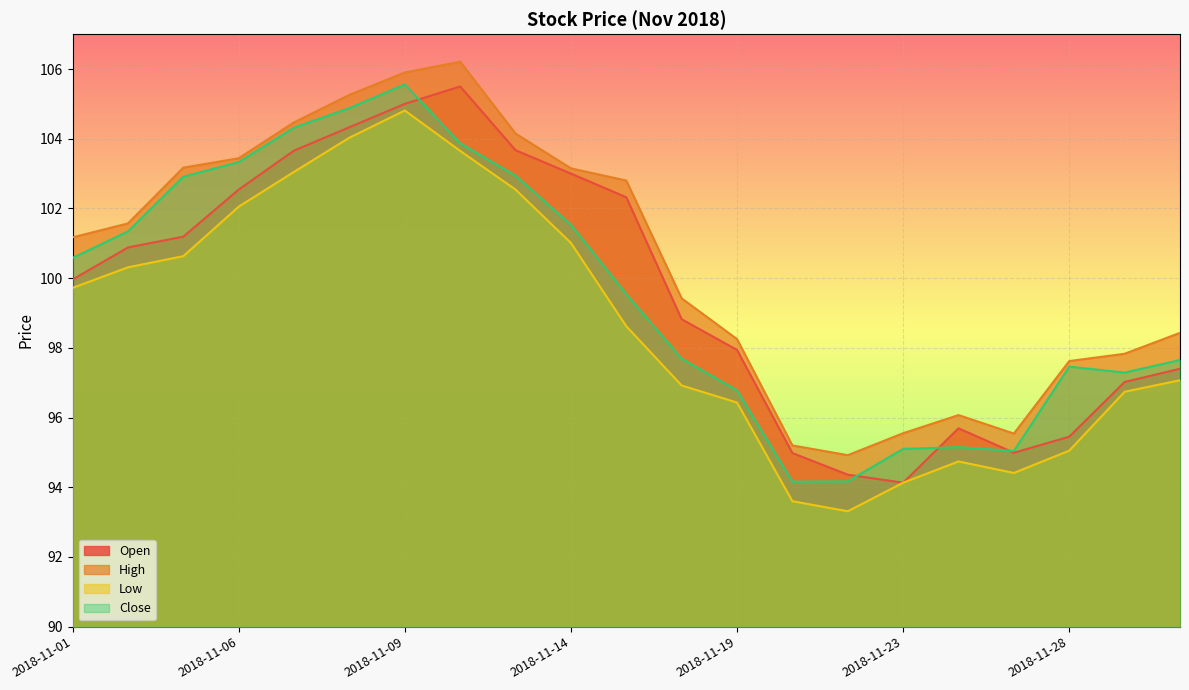

At which category does Close reach its first local valley?

2018-11-20